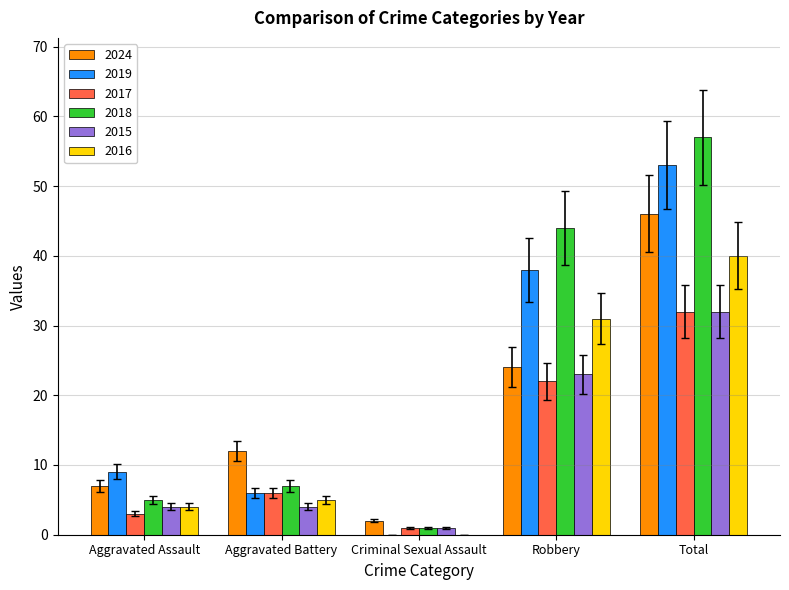

What is the sum of all 2015 values?

64